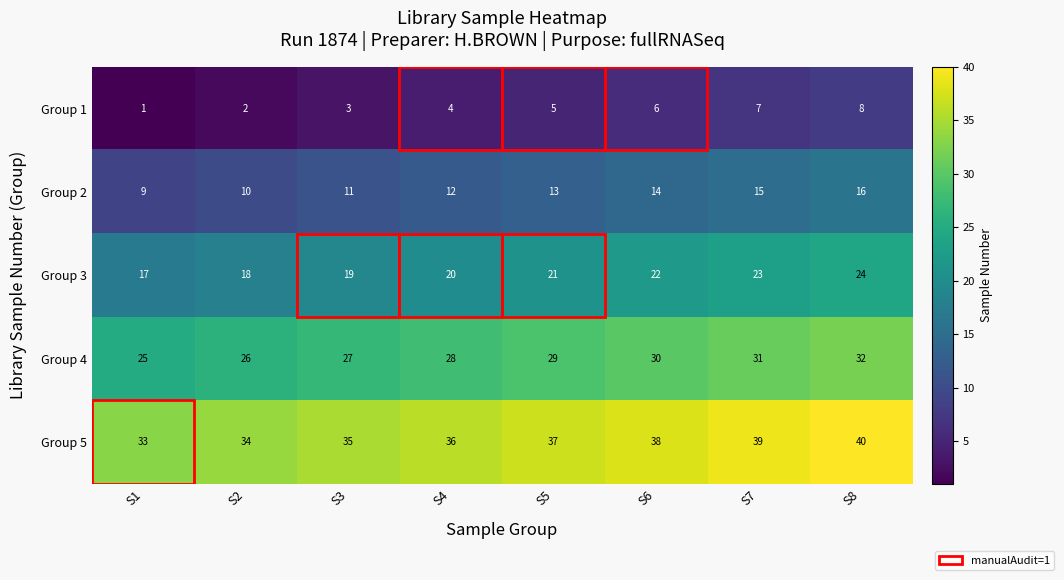

At which category is the sum across all series the highest?

S8